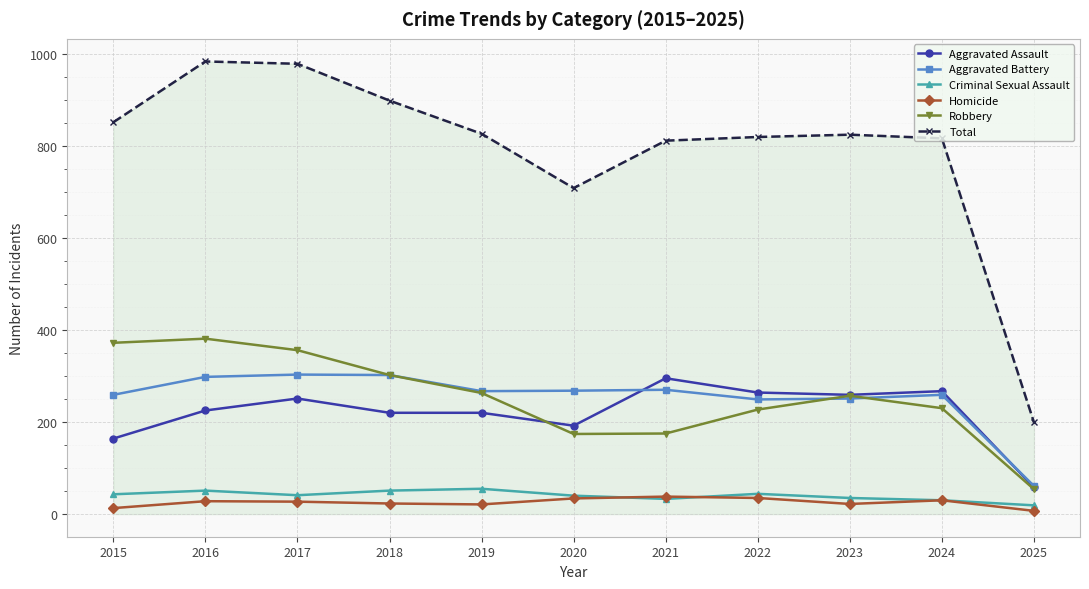

At how many categories does at least one series exceed 773?

9